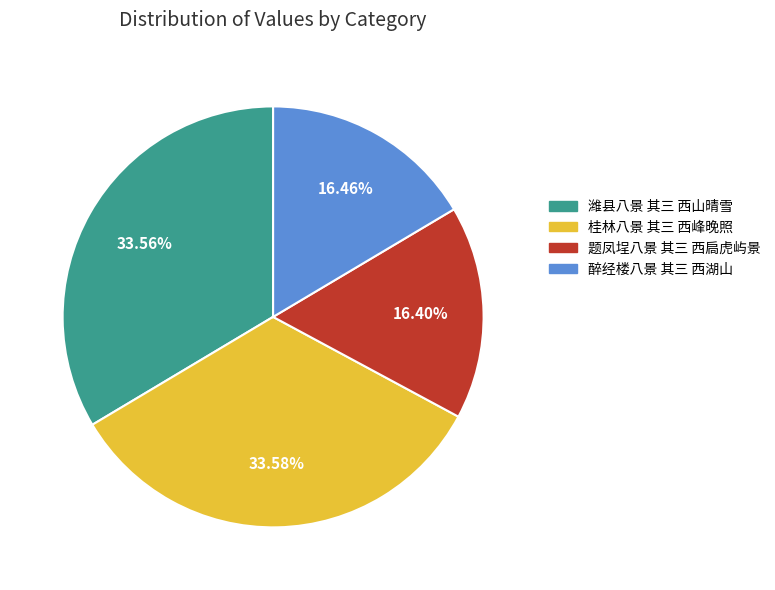

What percentage is the 桂林八景 其三 西峰晚照 slice, to the nearest percent?

34%